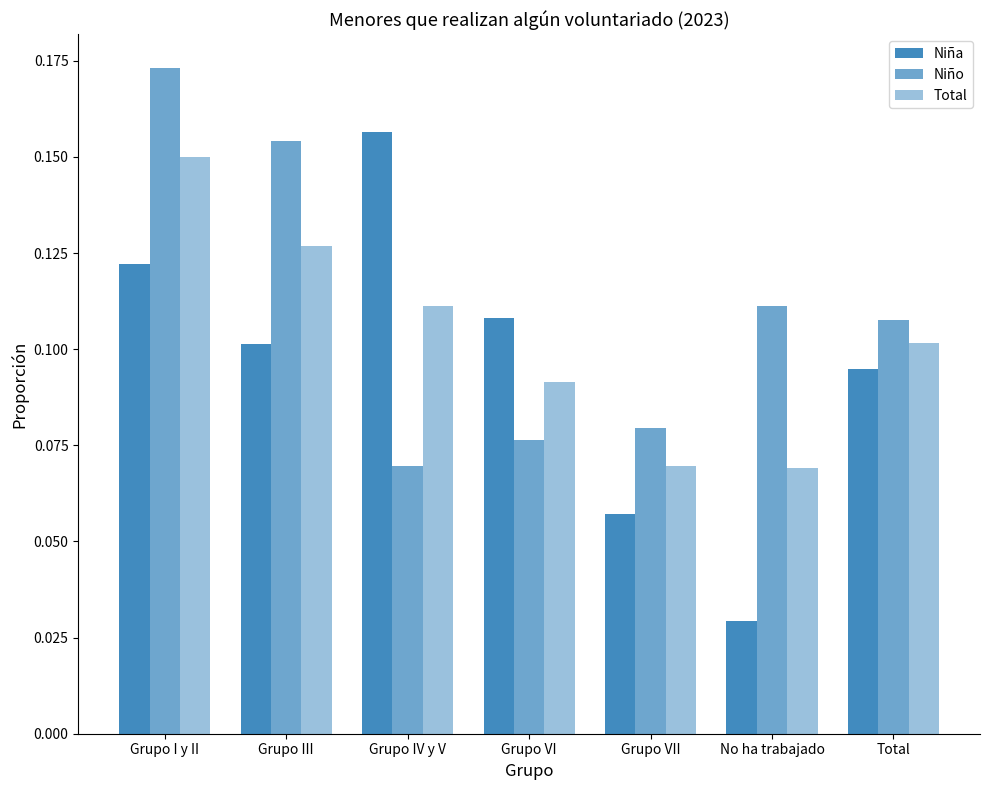

How many Total values are between 0 and 1?

7